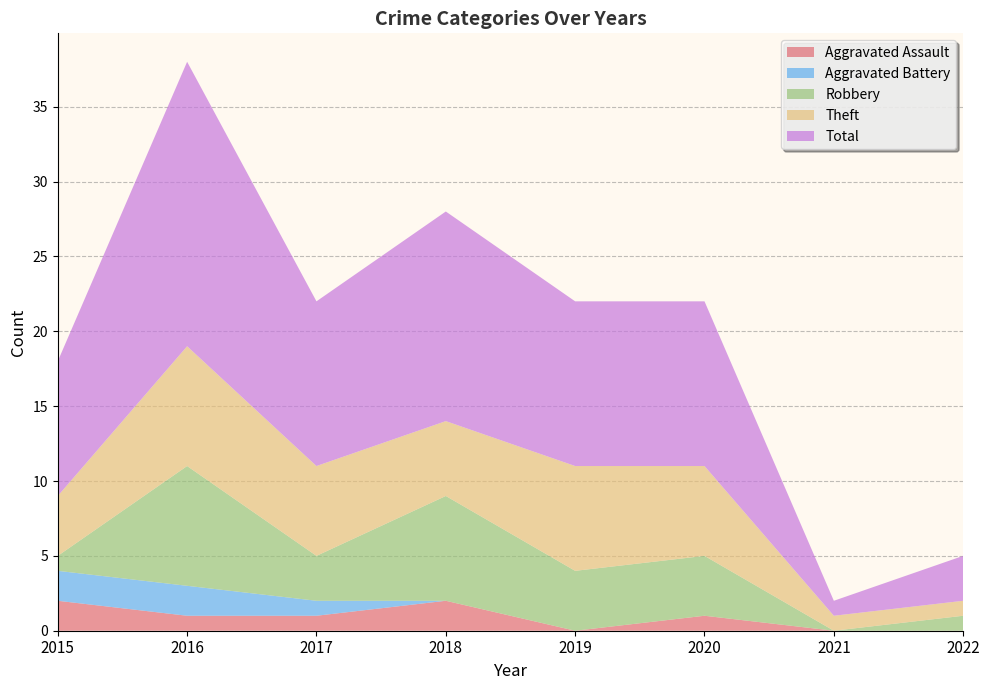

Reading right to left, what are all the values shown in this chart?

Aggravated Assault: 2022=0	2021=0	2020=1	2019=0	2018=2	2017=1	2016=1	2015=2
Aggravated Battery: 2022=0	2021=0	2020=0	2019=0	2018=0	2017=1	2016=2	2015=2
Robbery: 2022=1	2021=0	2020=4	2019=4	2018=7	2017=3	2016=8	2015=1
Theft: 2022=1	2021=1	2020=6	2019=7	2018=5	2017=6	2016=8	2015=4
Total: 2022=3	2021=1	2020=11	2019=11	2018=14	2017=11	2016=19	2015=9